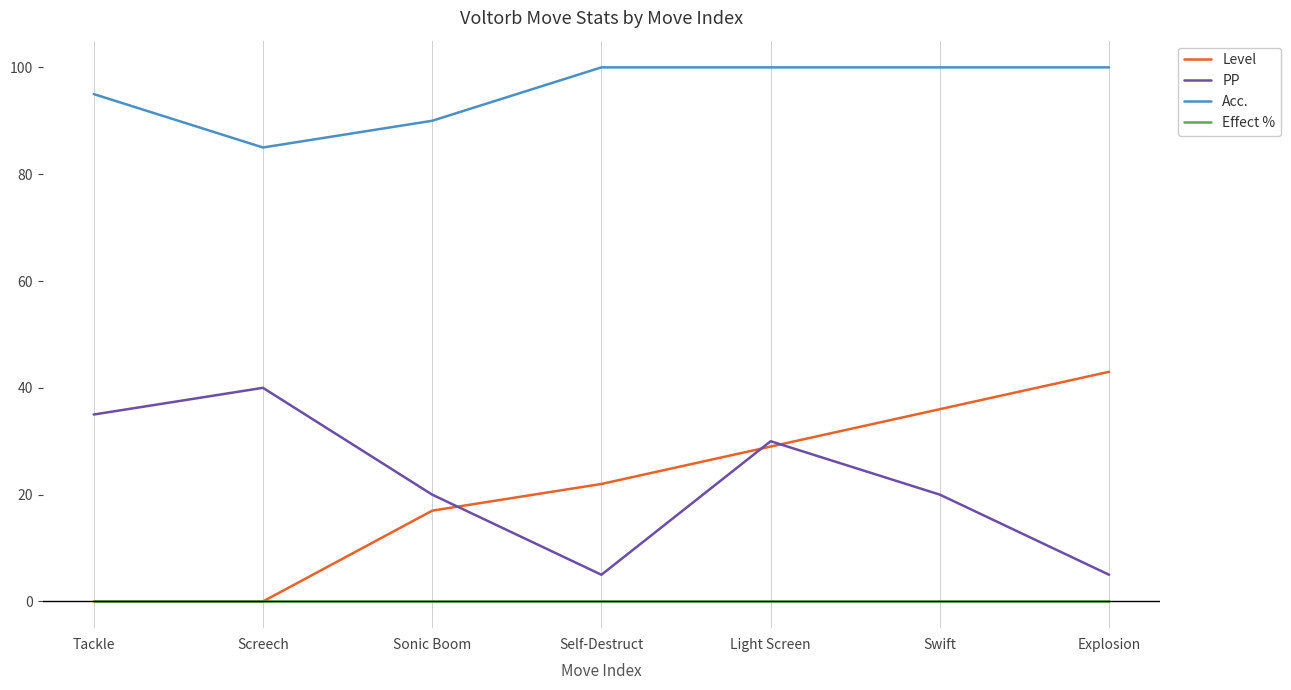

What is the maximum value for Level?

43